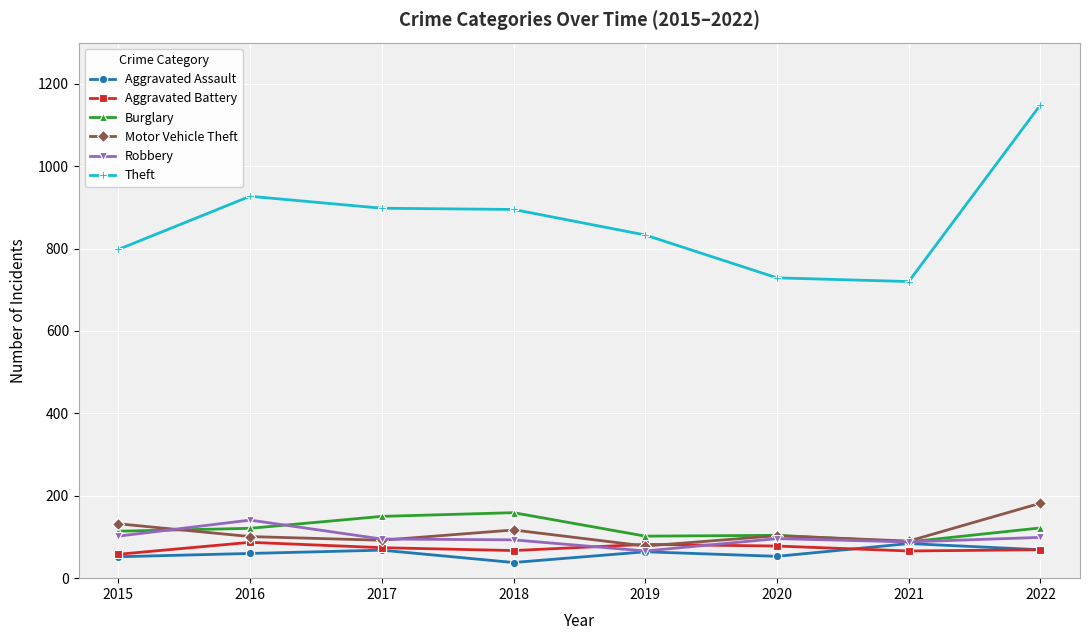

At which category is the sum across all series the highest?

2022